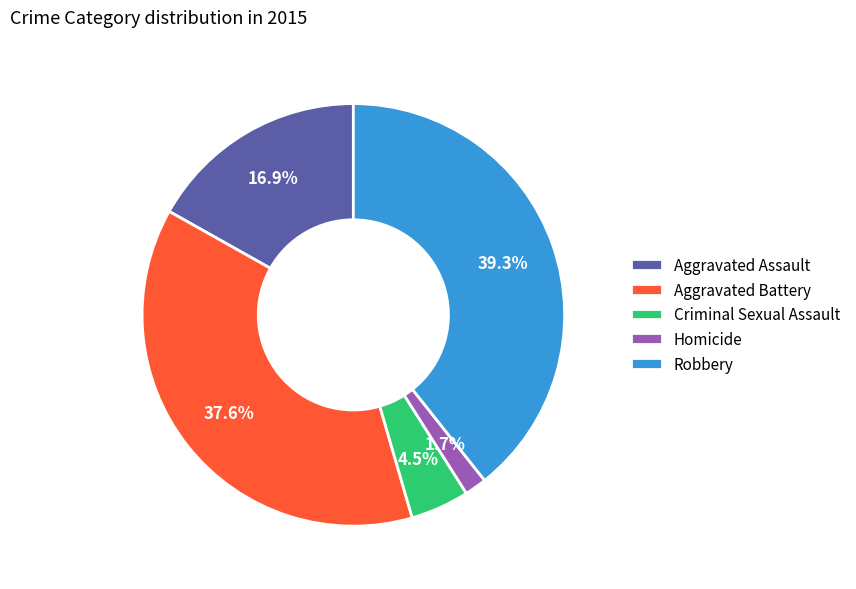

What is the total percentage of Homicide and Aggravated Battery?

39.3%